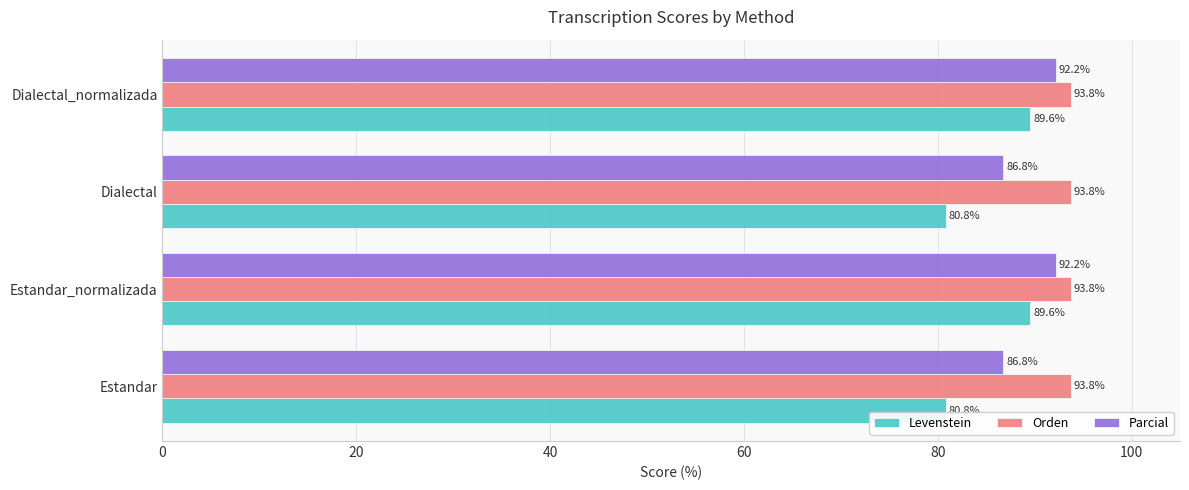

What is the minimum value shown in the chart?

80.8